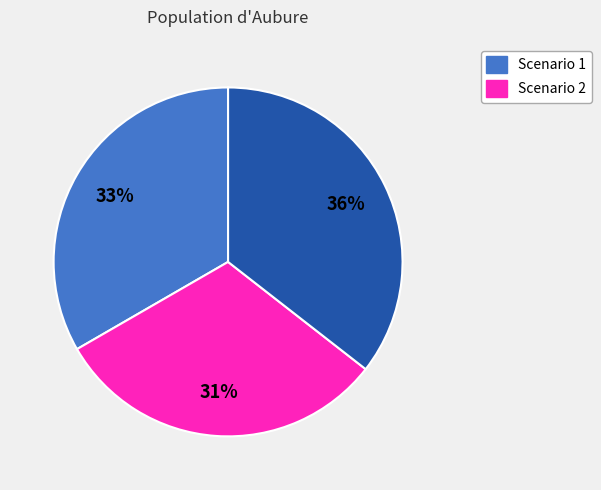

Is there a majority slice in this chart?

No